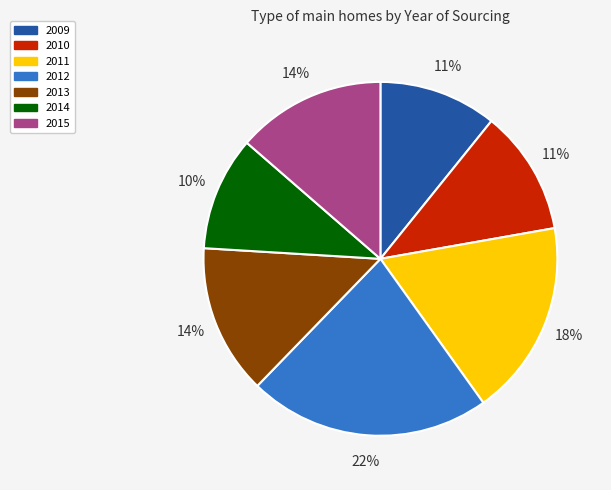

Combined, do 2009 and 2010 account for over 50%?

No